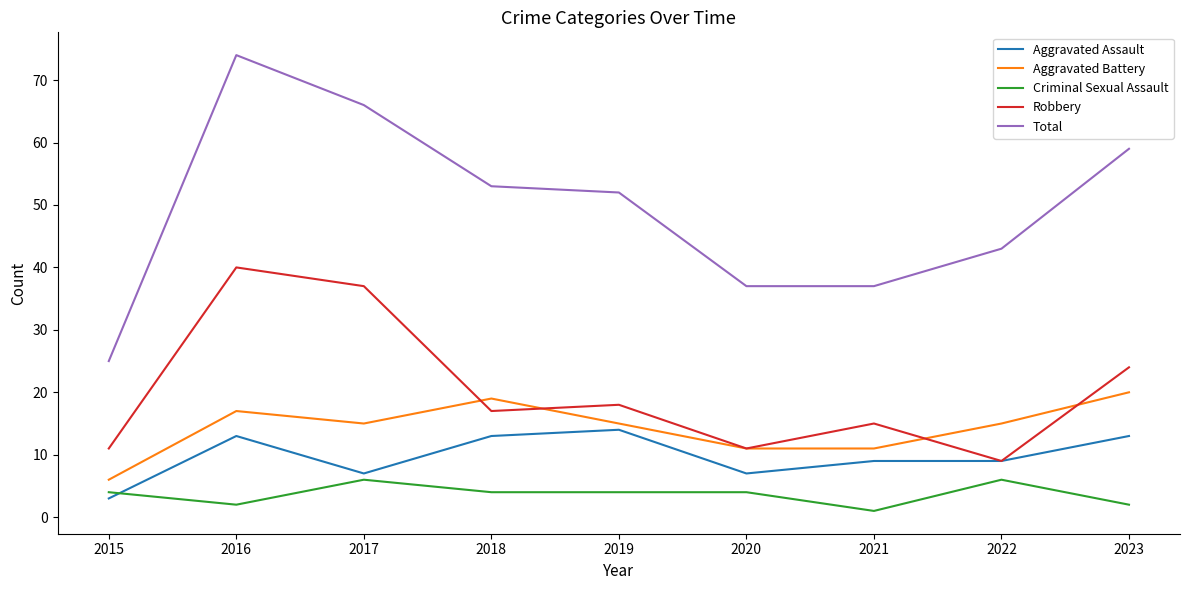

Between 2015 and 2016, which series saw the biggest shift?

Total